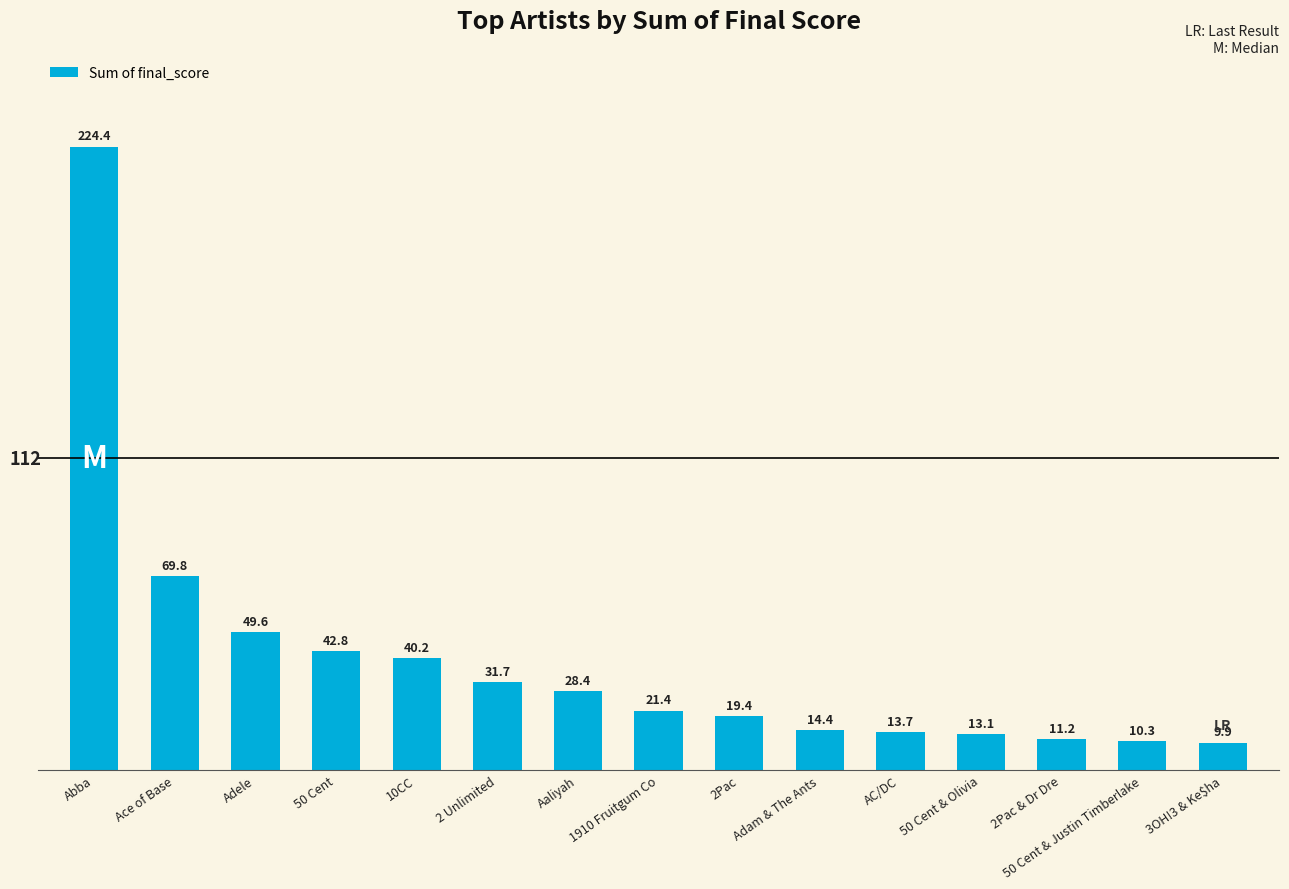

List the labels in order of value, smallest first.

3OH!3 & Ke$ha, 50 Cent & Justin Timberlake, 2Pac & Dr Dre, 50 Cent & Olivia, AC/DC, Adam & The Ants, 2Pac, 1910 Fruitgum Co, Aaliyah, 2 Unlimited, 10CC, 50 Cent, Adele, Ace of Base, Abba